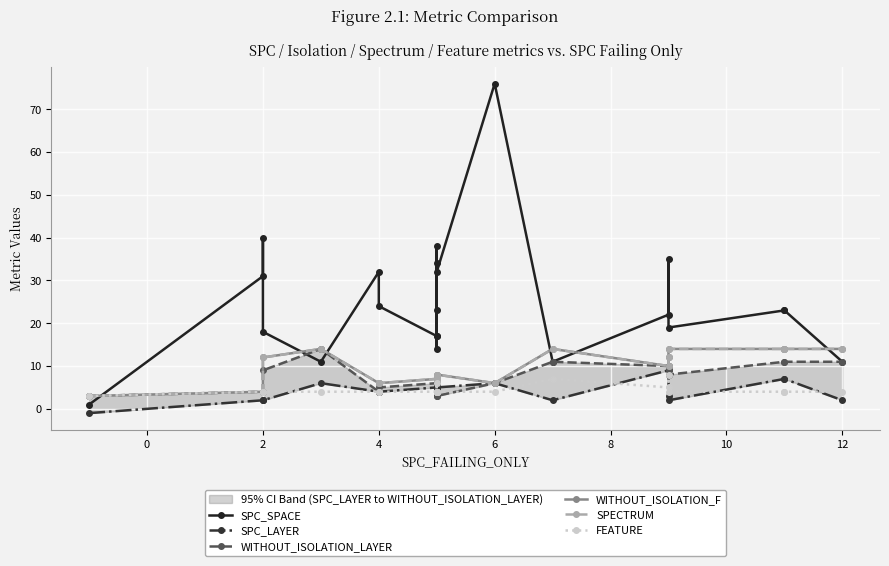

Which series has the widest spread of values?

SPC_SPACE